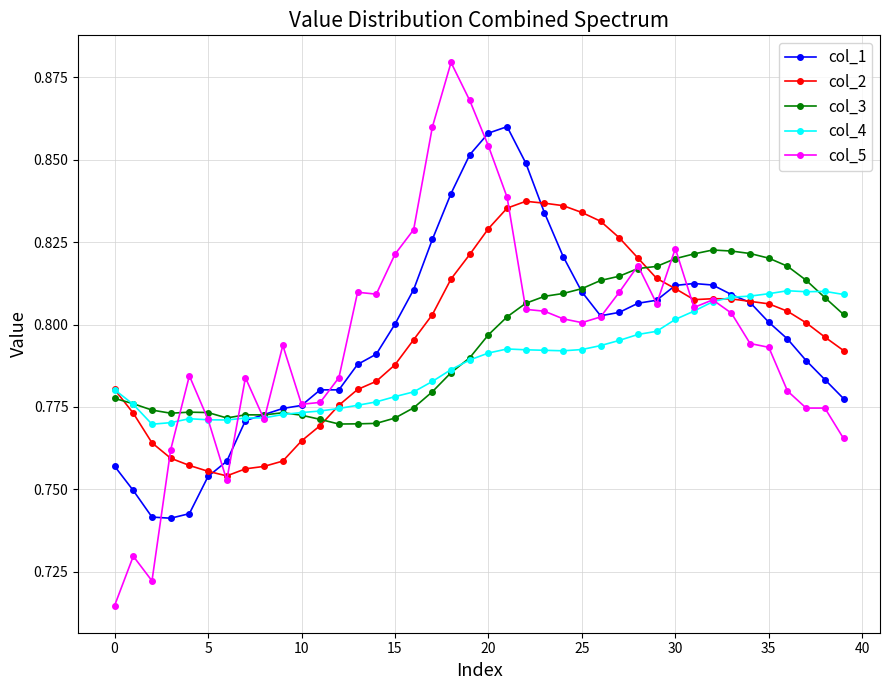

At how many categories does at least one series exceed 0?

40